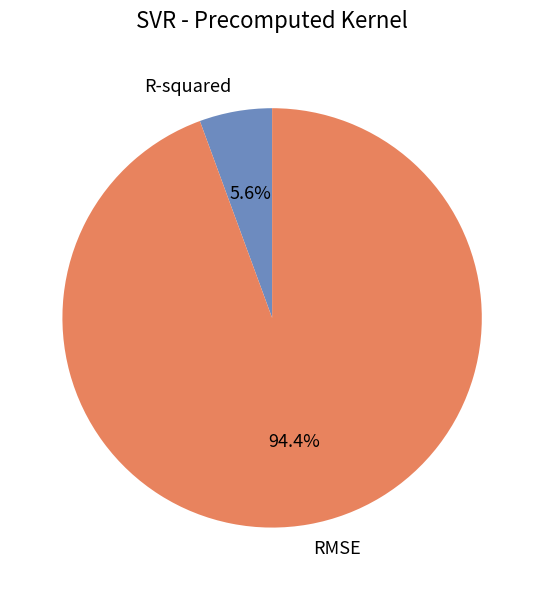

Does R-squared account for over 50% of the chart?

No